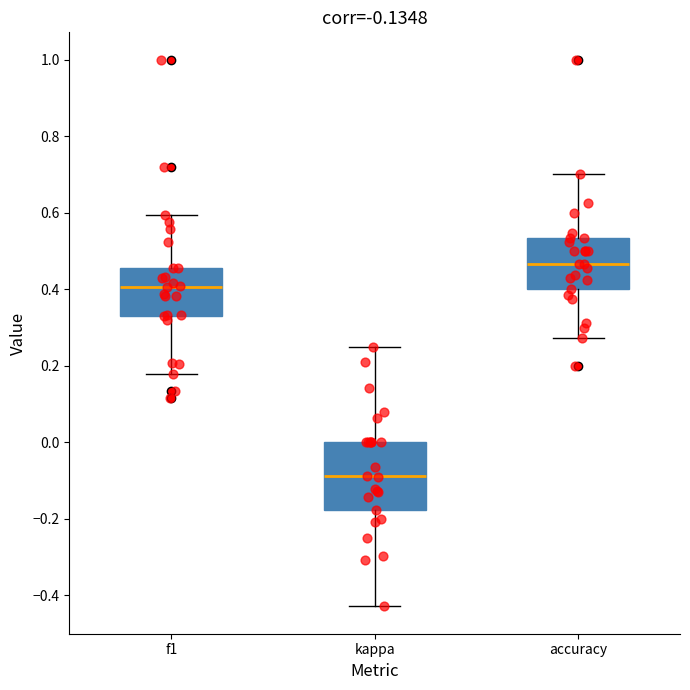

Where is the lower edge of the box for accuracy on the y-axis? The values are not printed on the chart, so give them approximately, as read against the axis.

0.40